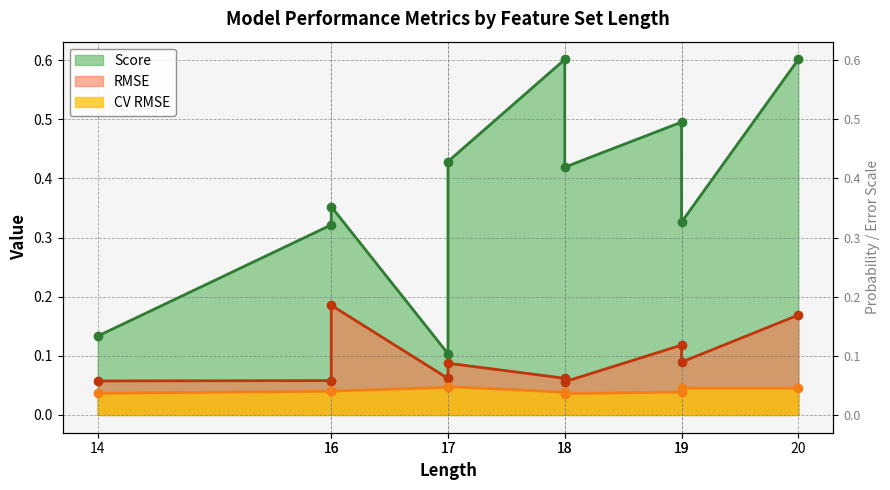

What are all the series names shown in the legend?

CV RMSE, RMSE, Score